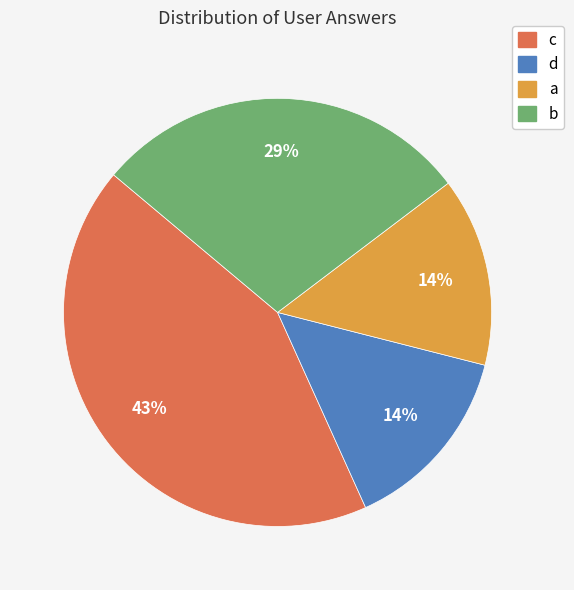

Is c the majority of the pie?

No